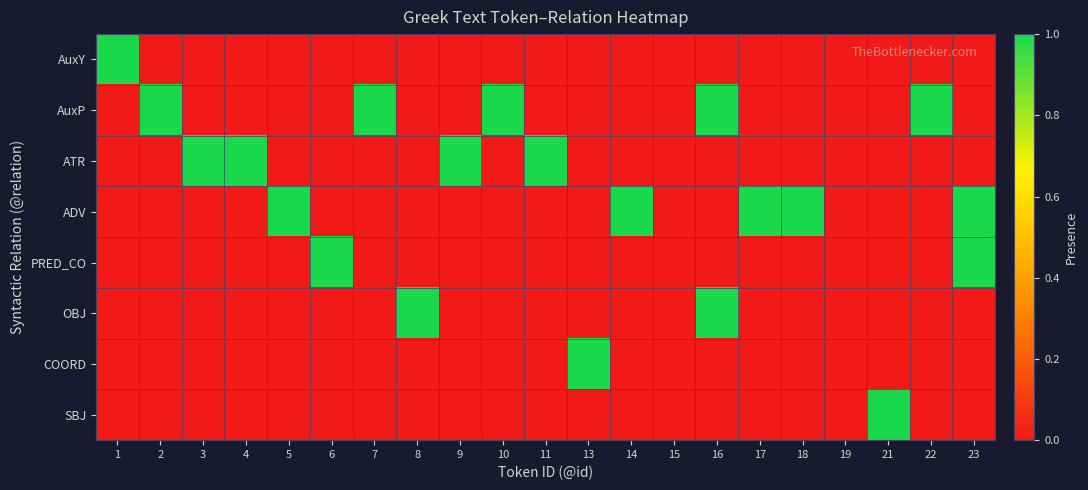

Rank the series by their maximum value, from highest to lowest.

AuxY, AuxP, ATR, ADV, PRED_CO, OBJ, COORD, SBJ